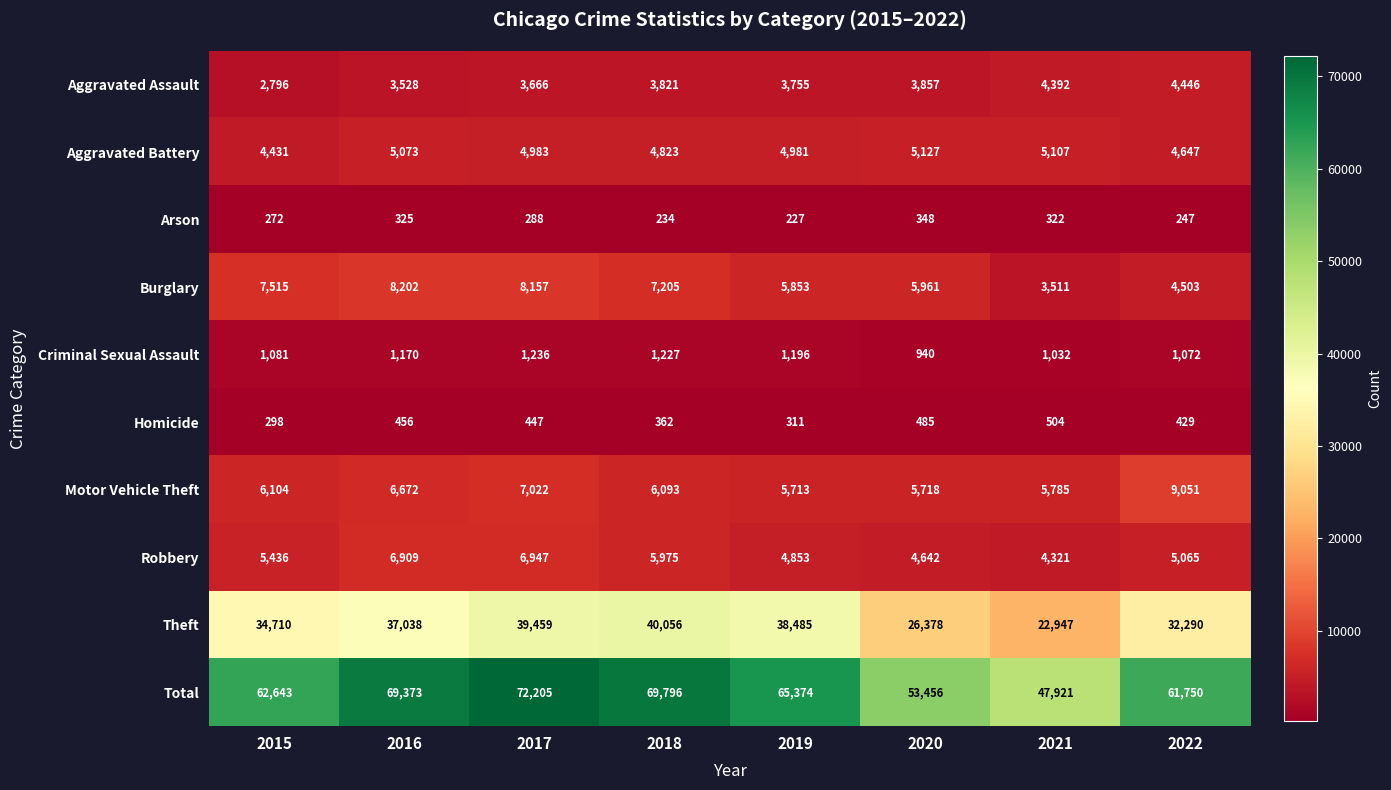

The value of Aggravated Assault at 2018 is 6751. True or false?

False